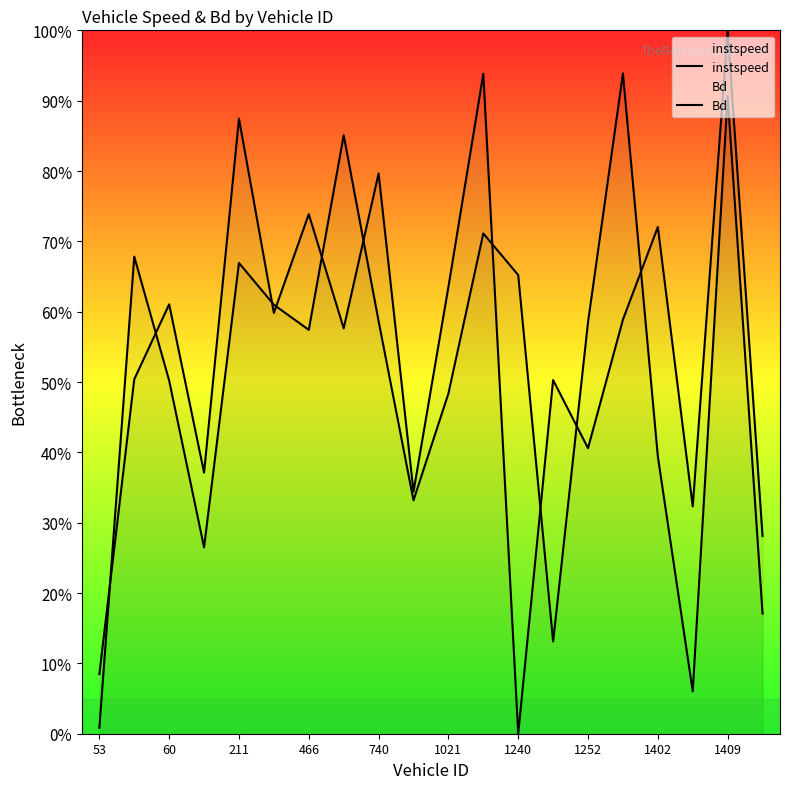

Is it true that instspeed equals 0.2 at 466?

False